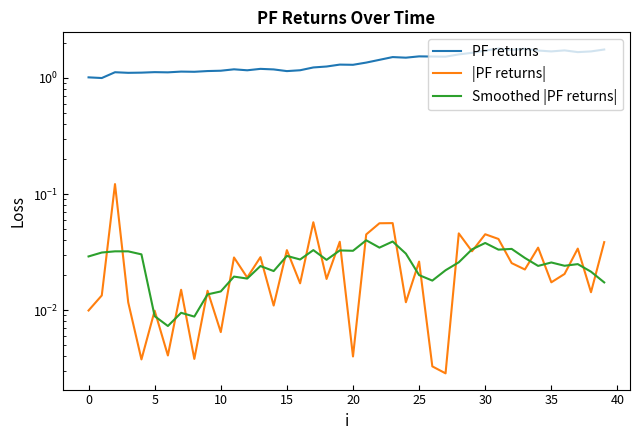

What is the difference between the PF returns values at 31 and 5?

0.7